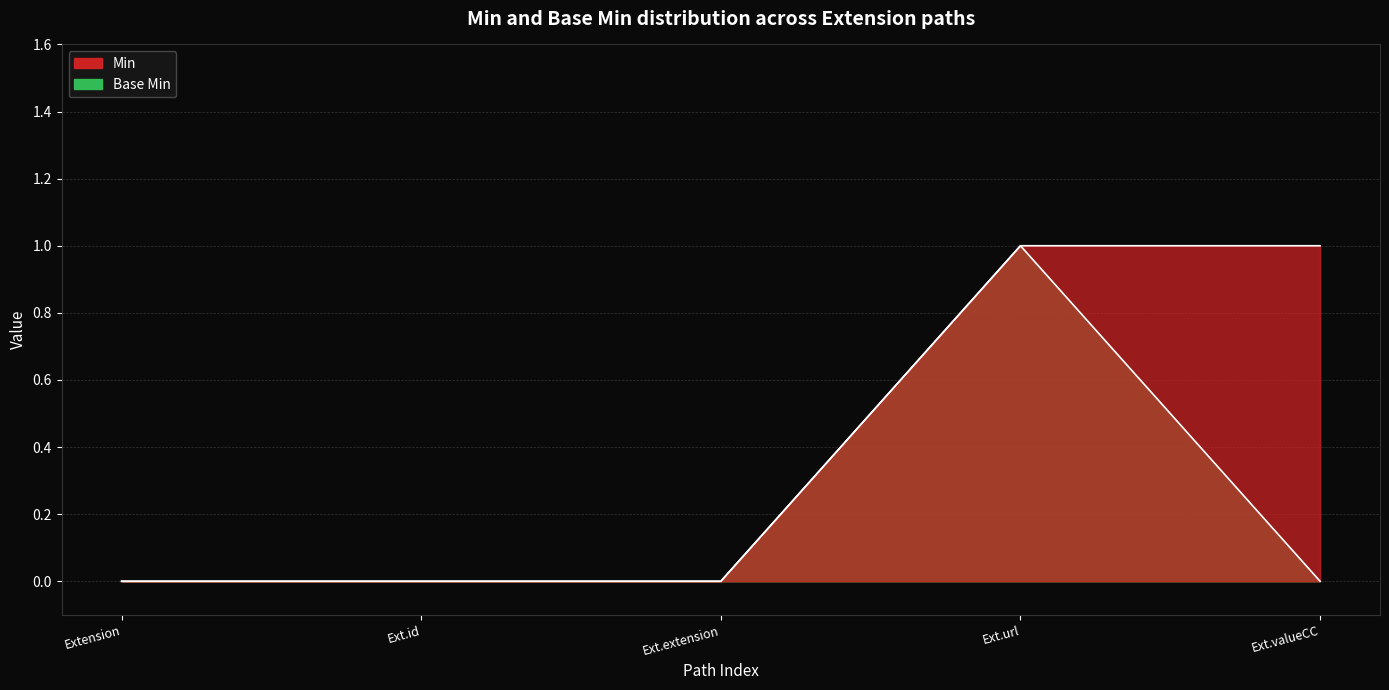

What are all the series names shown in the legend?

Min, Base Min